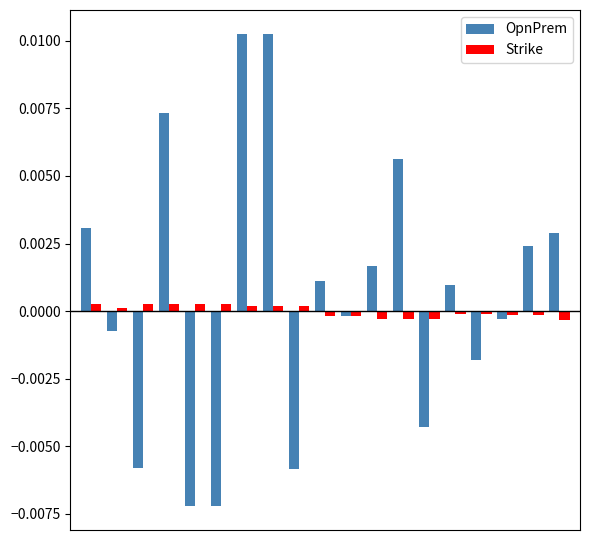

Which series has the largest total across all categories?

OpnPrem